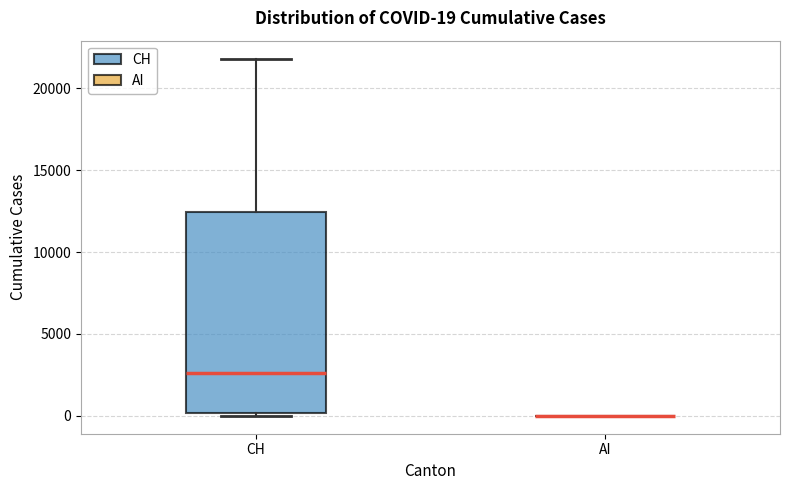

Comparing the boxes themselves (not the whiskers), which one is the tallest?

CH